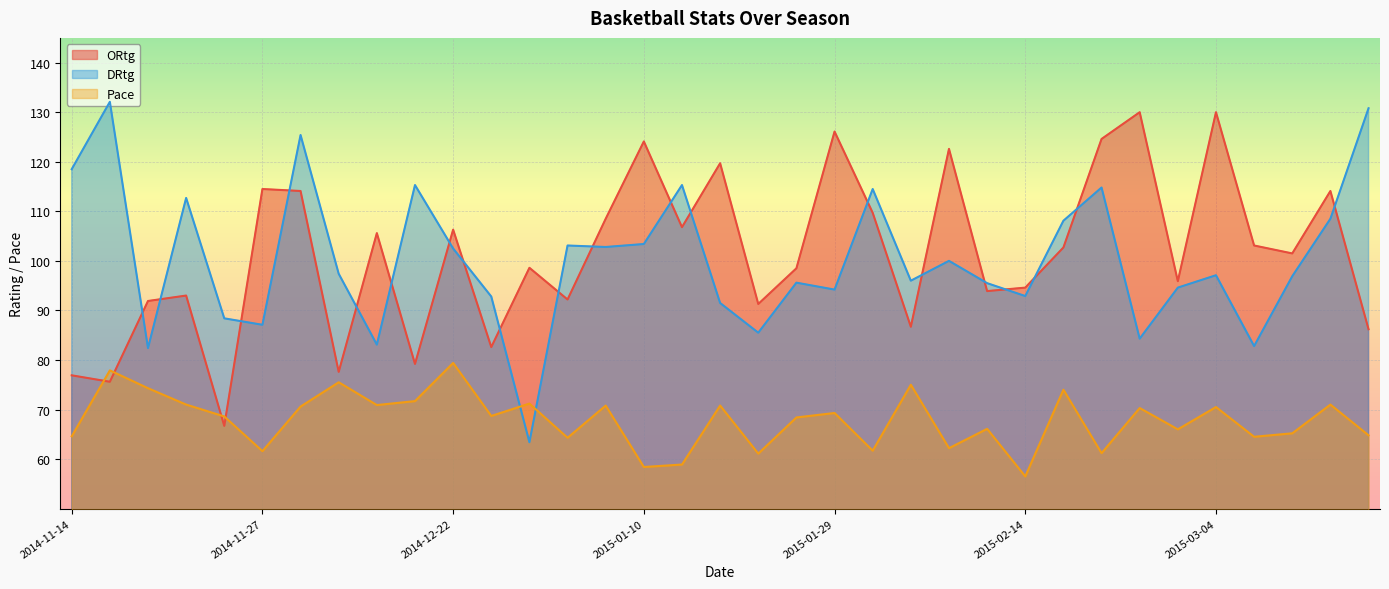

At which label is DRtg closest to 97?

2015-03-04